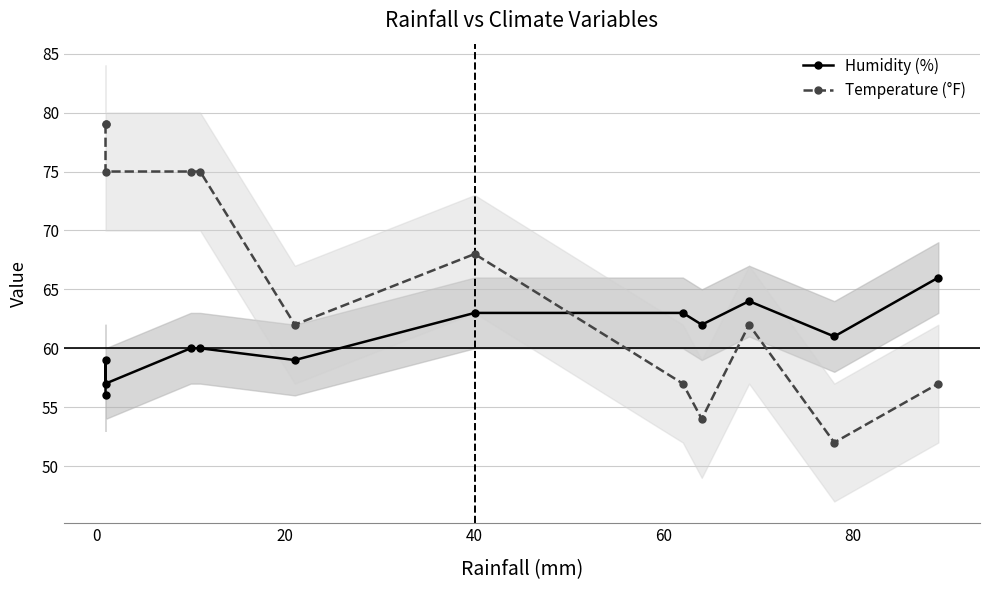

What is the spread (max minus min) of values at 80?

3